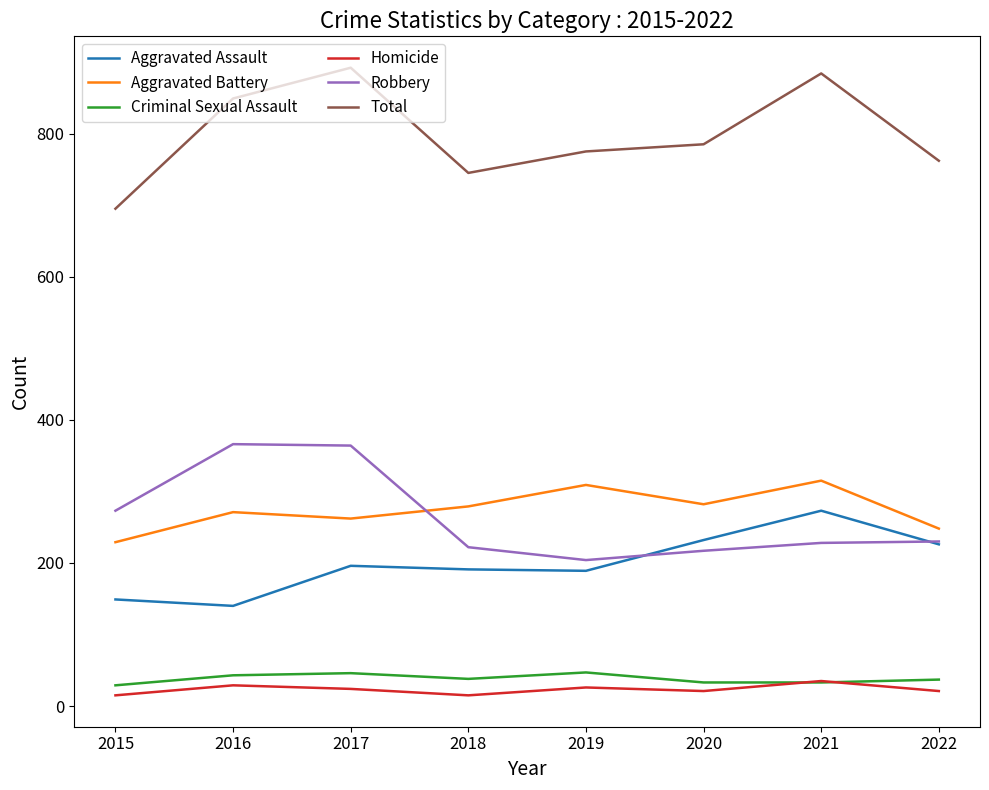

Which category has the lowest value in the Aggravated Battery series?

2015